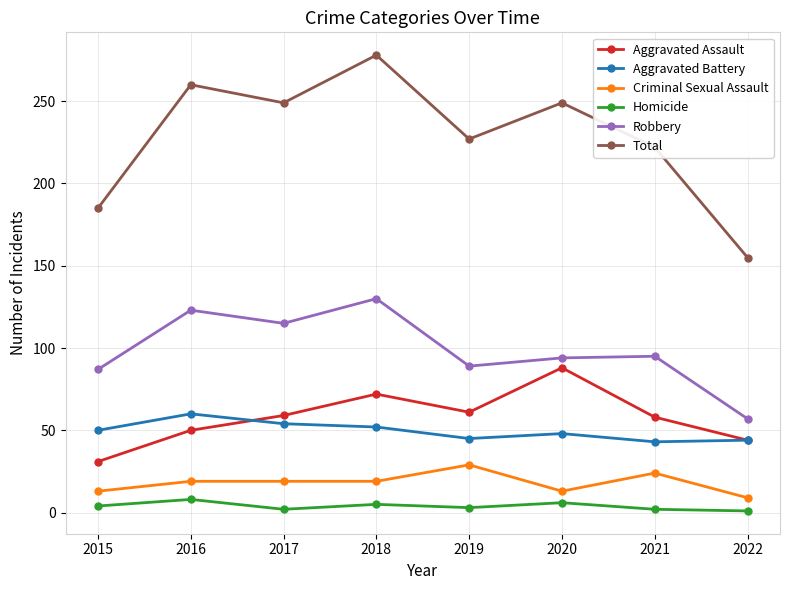

Which series has the largest total across all categories?

Total